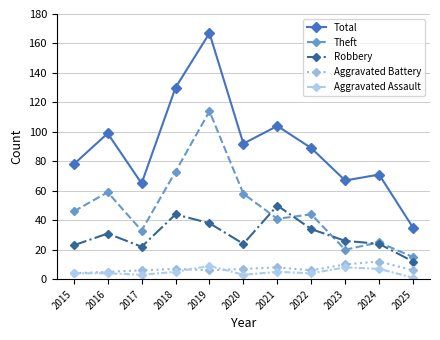

What is the value of the Robbery point at the 1st from the left?

23